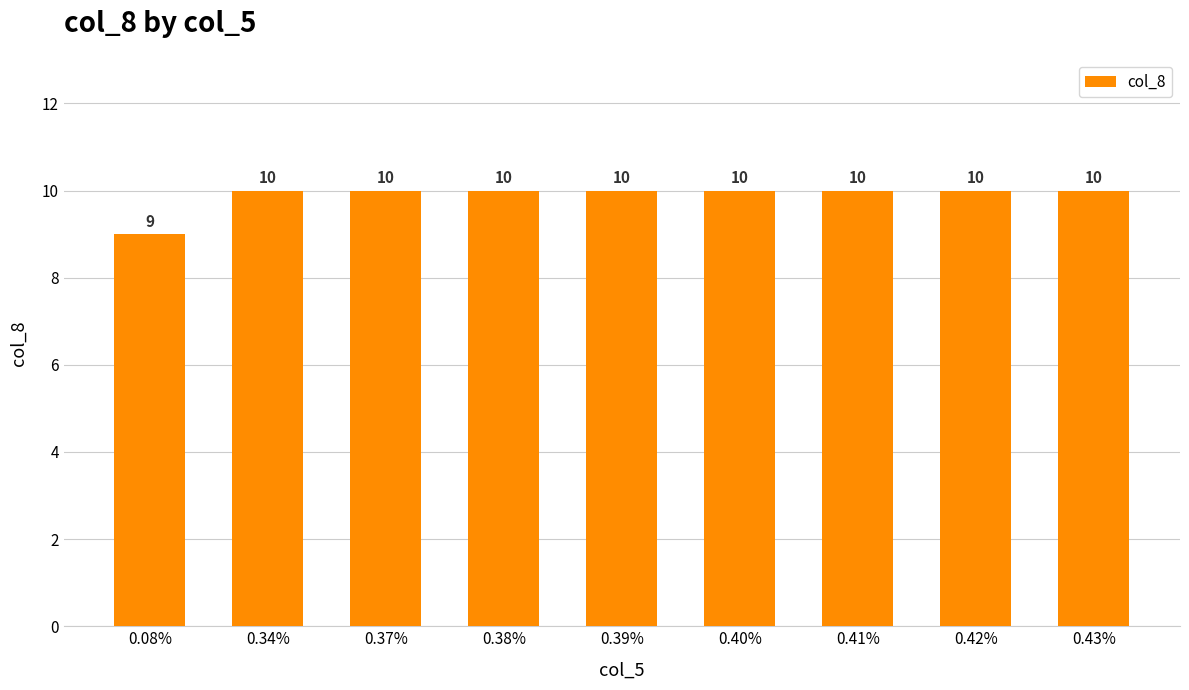

What is the sum of the values at 0.42% and 0.40%?

20